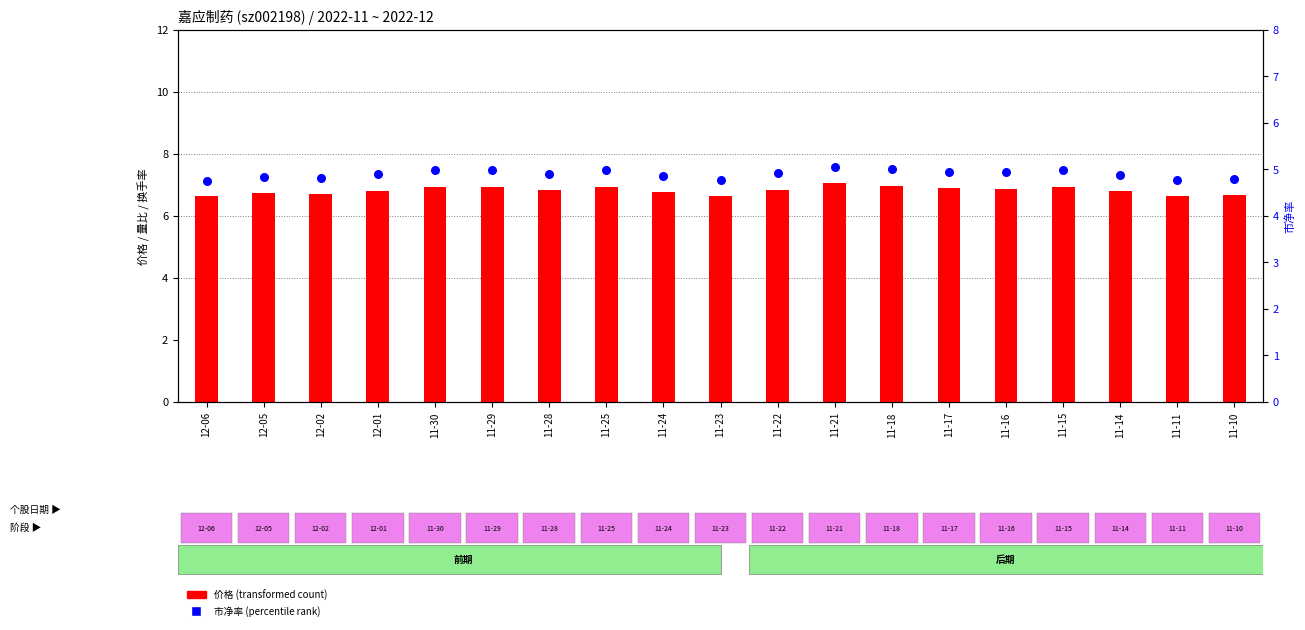

Which series contains the highest Y value?

价格